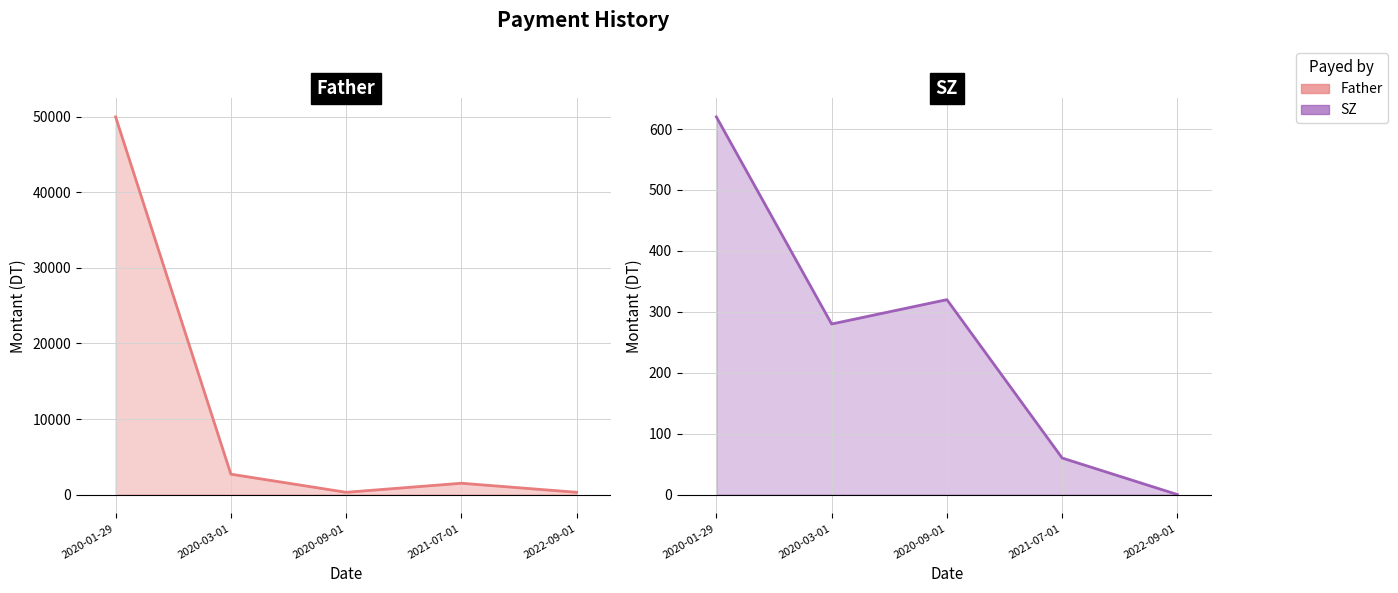

Which series ends up on top after the final intersection of SZ and Father?

Father